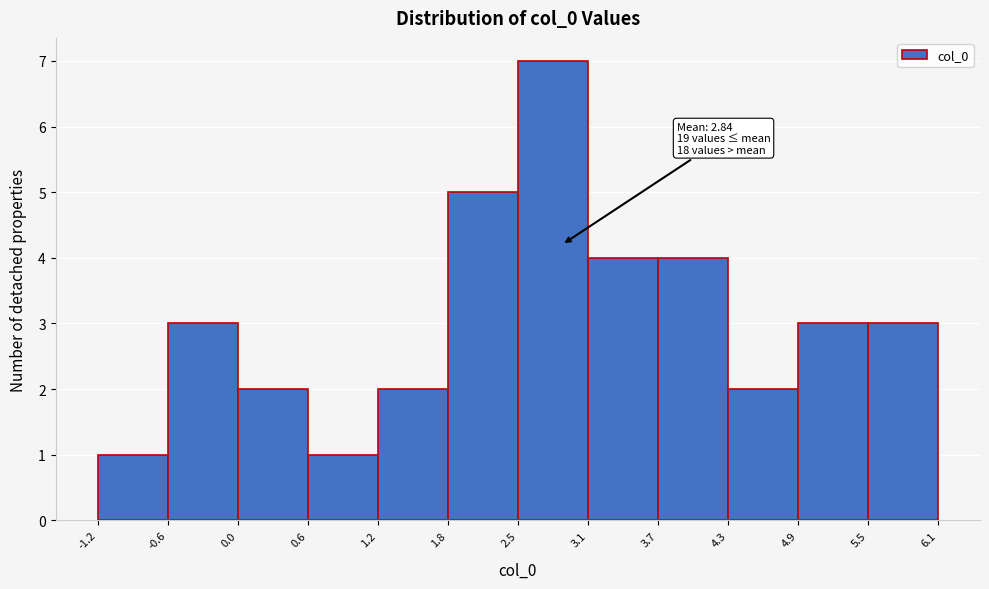

Over which range of the x-axis is the bar tallest?

2.5 to 3.1